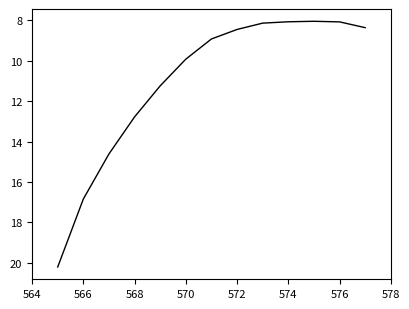

What is the maximum value shown in the chart?

20.2